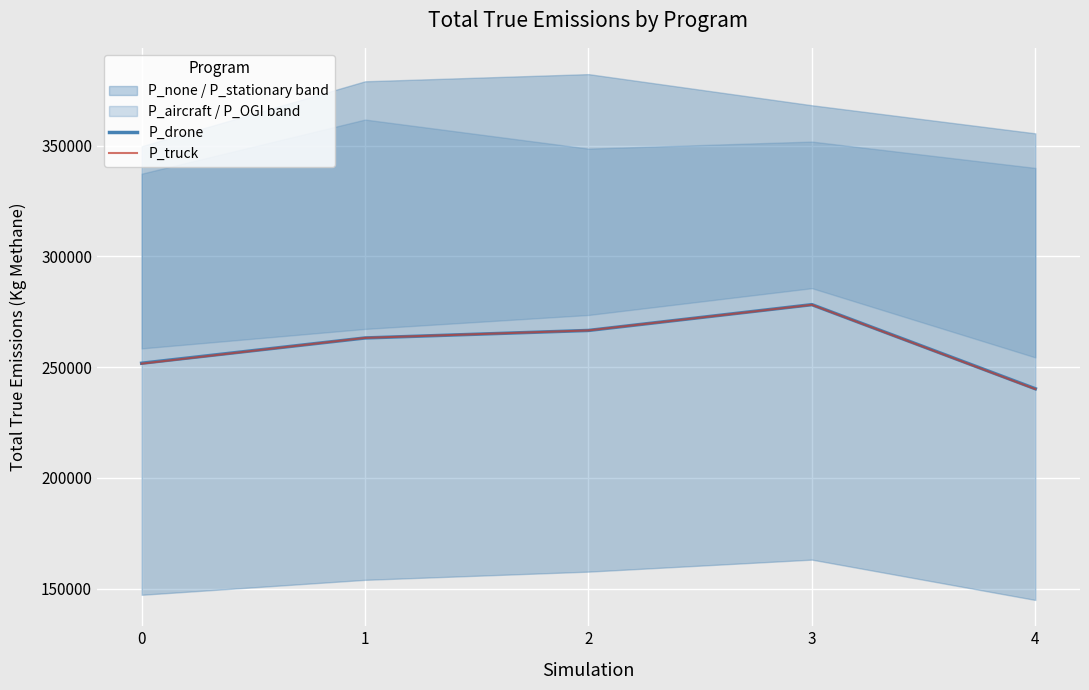

What is the minimum value for P_drone?

240235.9